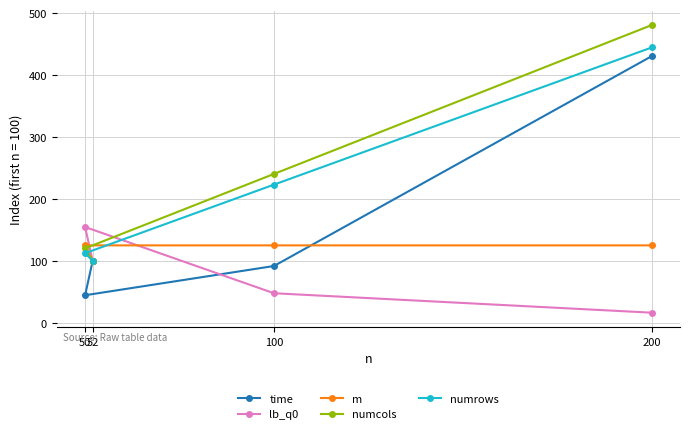

The time series shows 430.6 at 200. True or false?

True